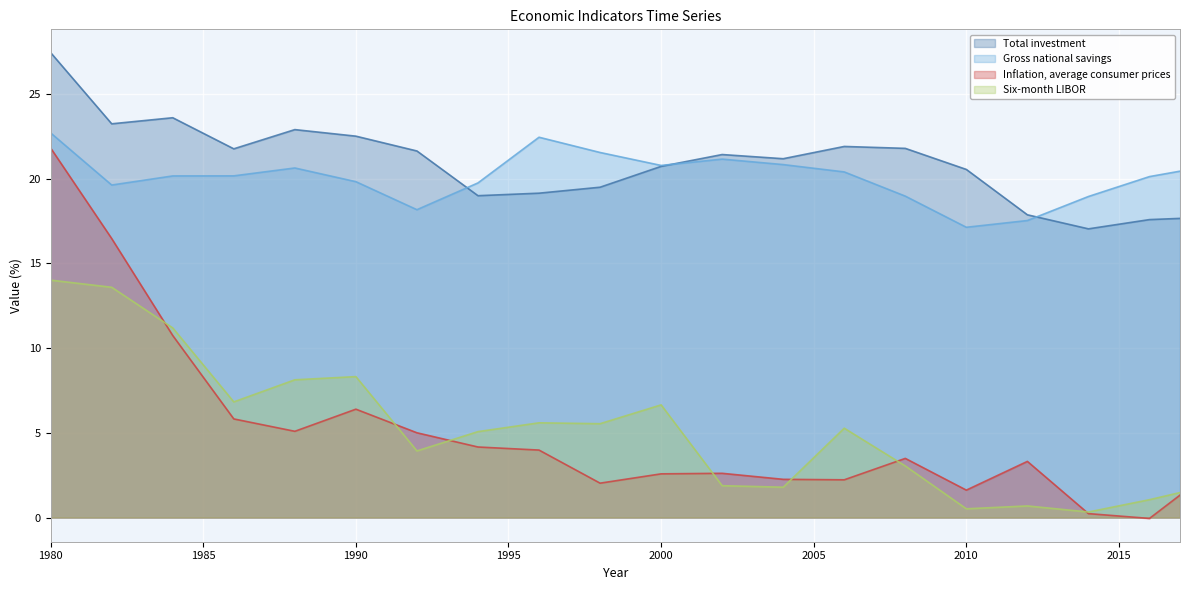

Between 1982 and 1996, which is larger?

1982